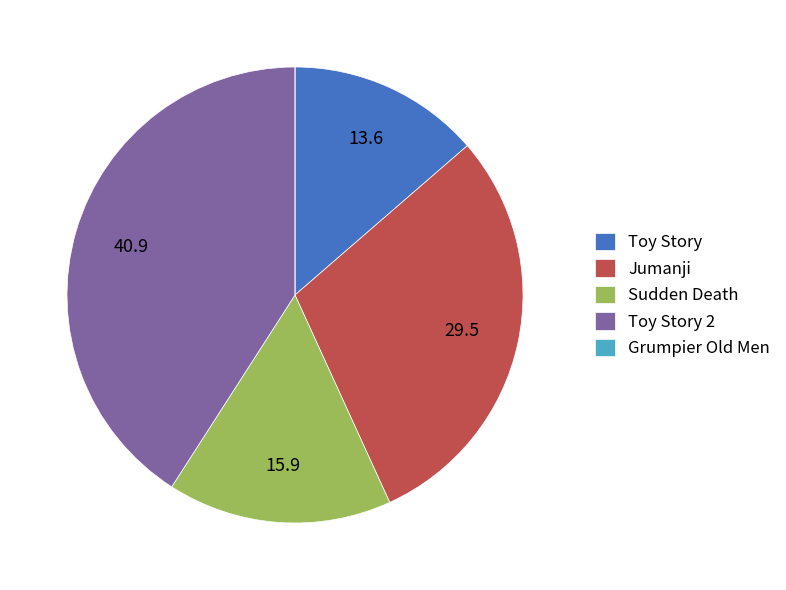

Combined, do Jumanji and Sudden Death account for over 50%?

No